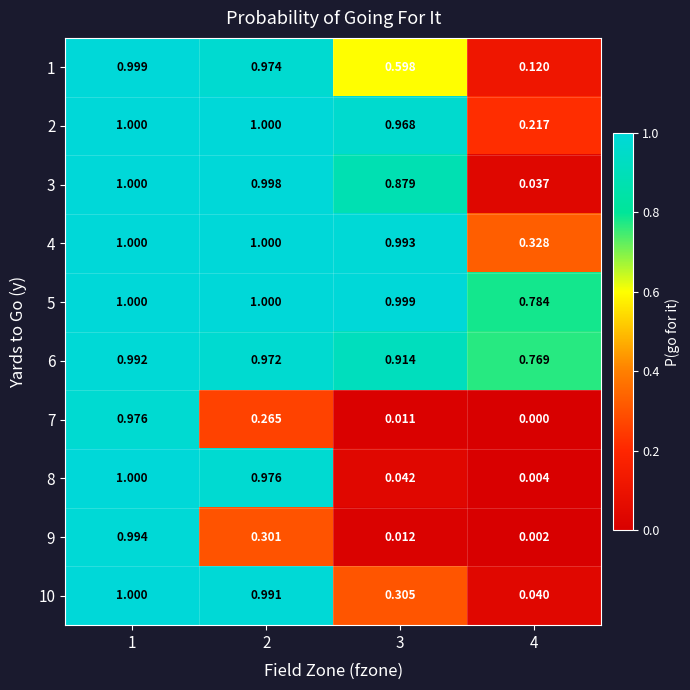

Is the value of 7 at 4 greater than the value of 6 at 4?

No